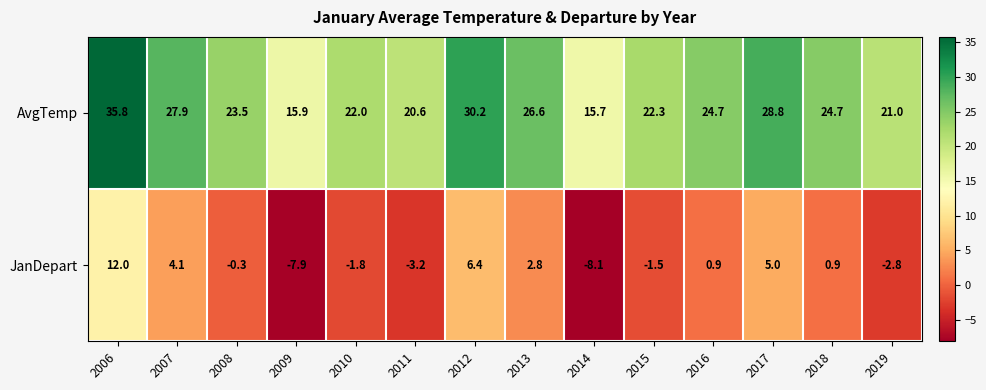

What is the spread (max minus min) of values at 2009?

23.8